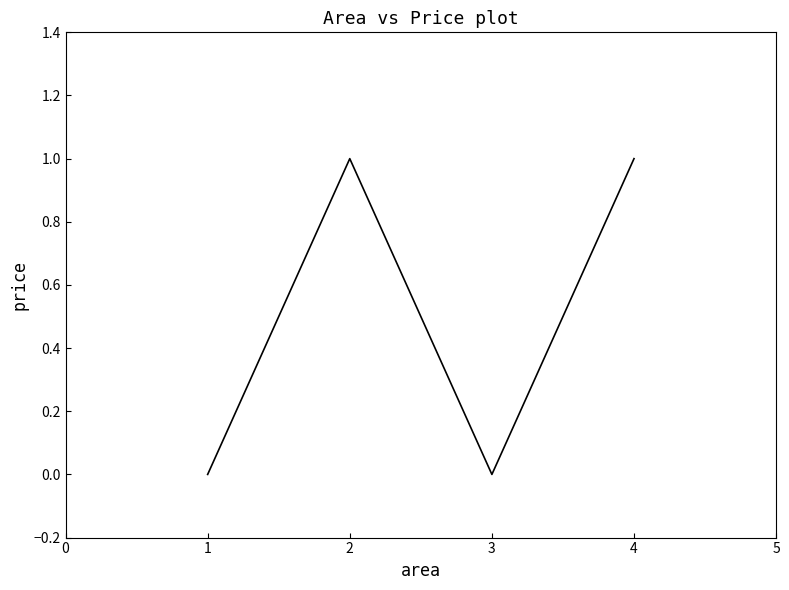

Where is the first local minimum?

3